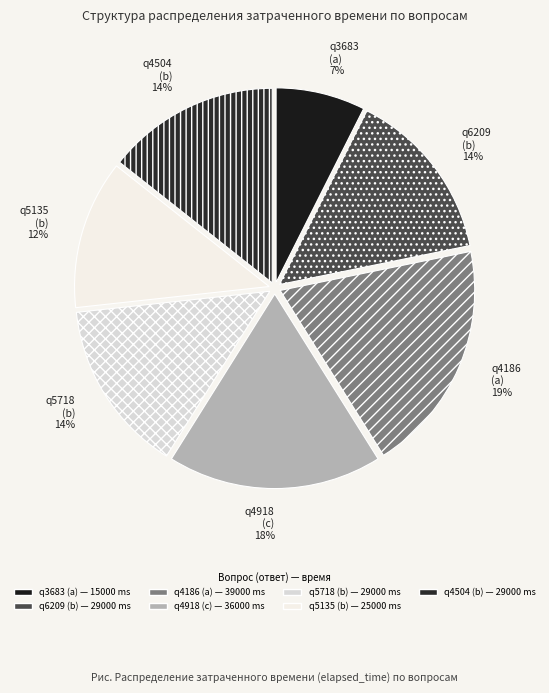

To the nearest percent, what portion does q5135 (b) represent?

12%